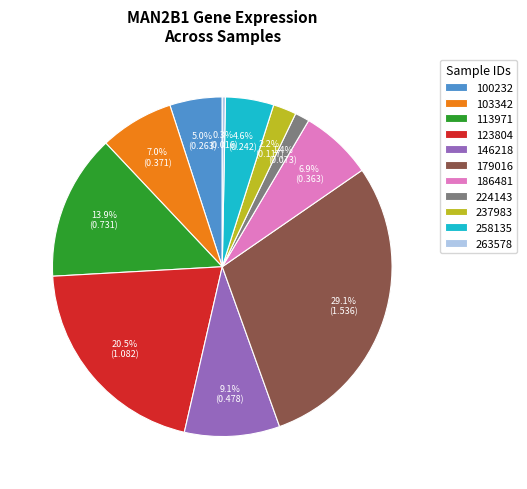

Approximately how many times larger is the value at 123804 compared to 103342?

2.9